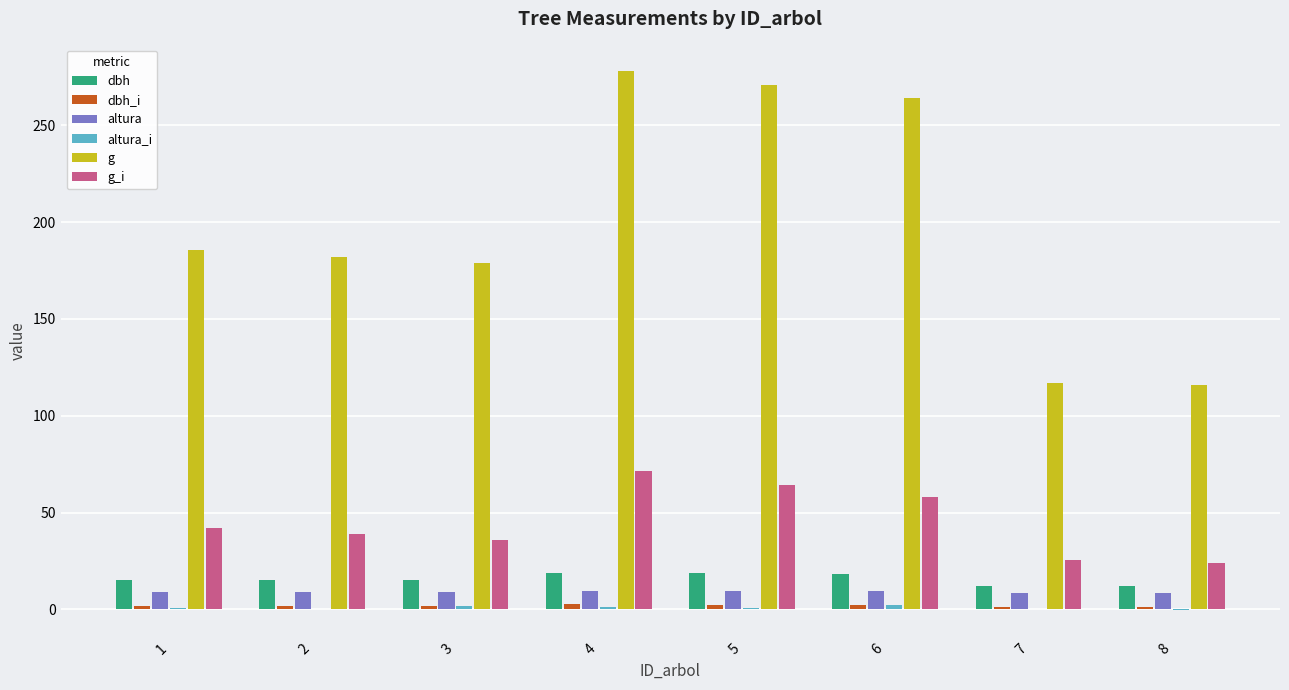

Is it true that g_i equals 24.1 at 8?

True